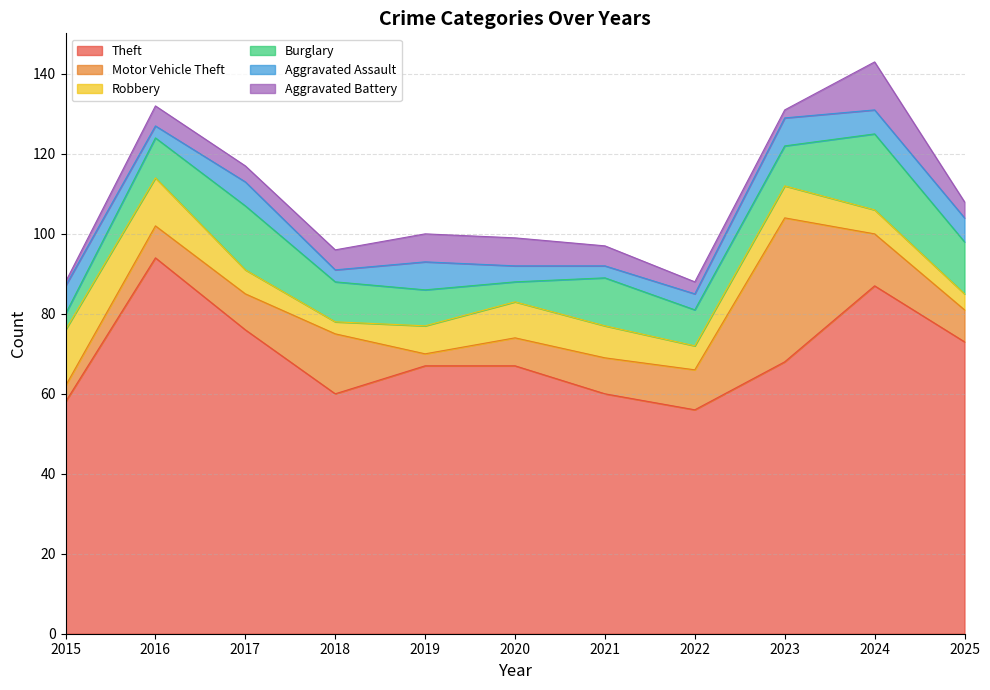

What is the total value across all series at 2018?

96